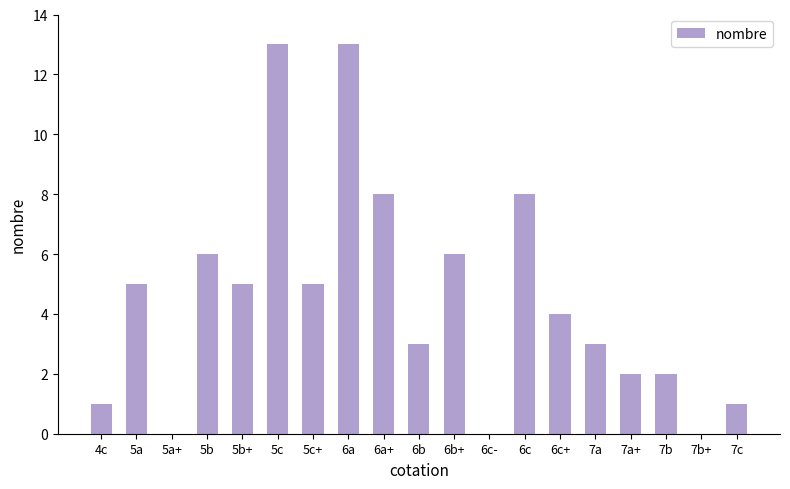

The value at 5c is 13. True or false?

True